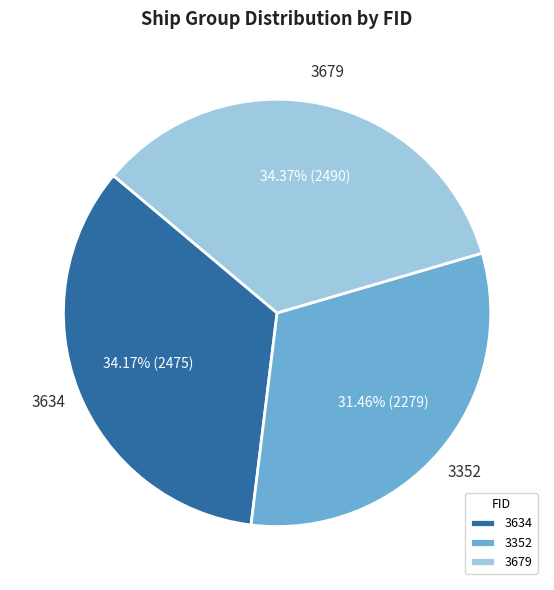

Does 3634 represent more than half of the total?

No